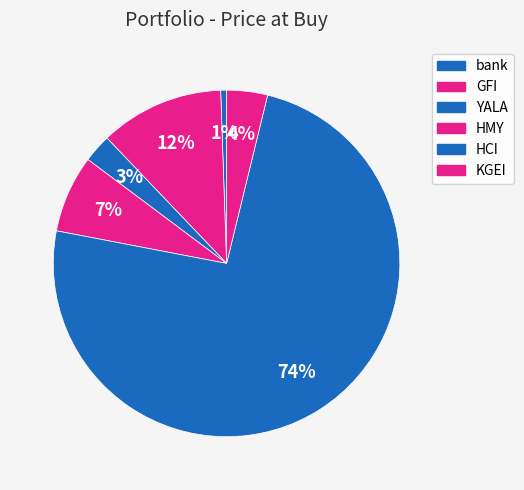

Count the number of slices in the pie.

6